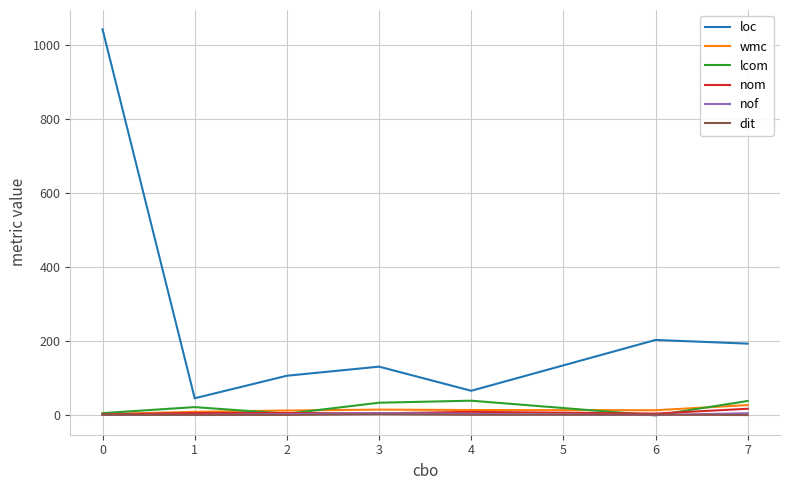

Which series has the largest total across all categories?

loc